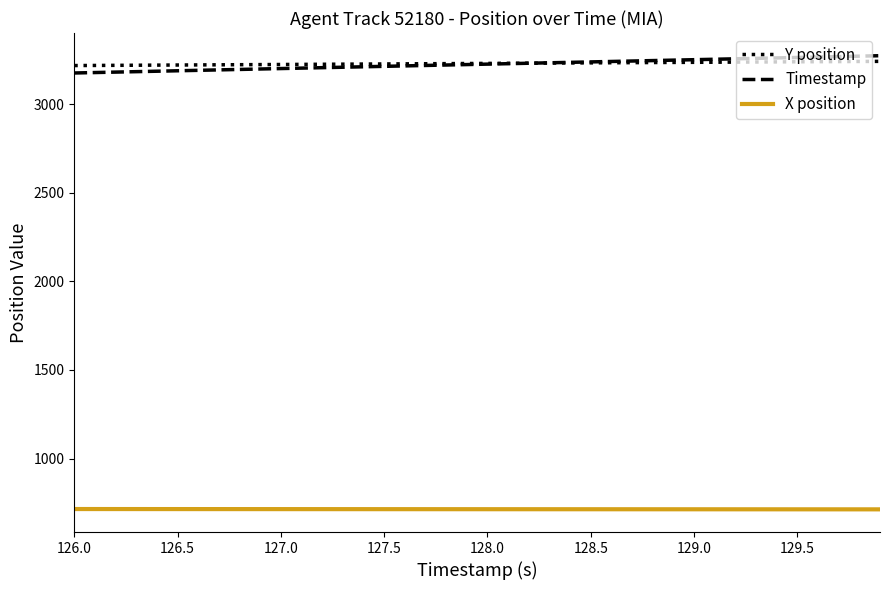

True or false: Timestamp and X position cross at least once.

False